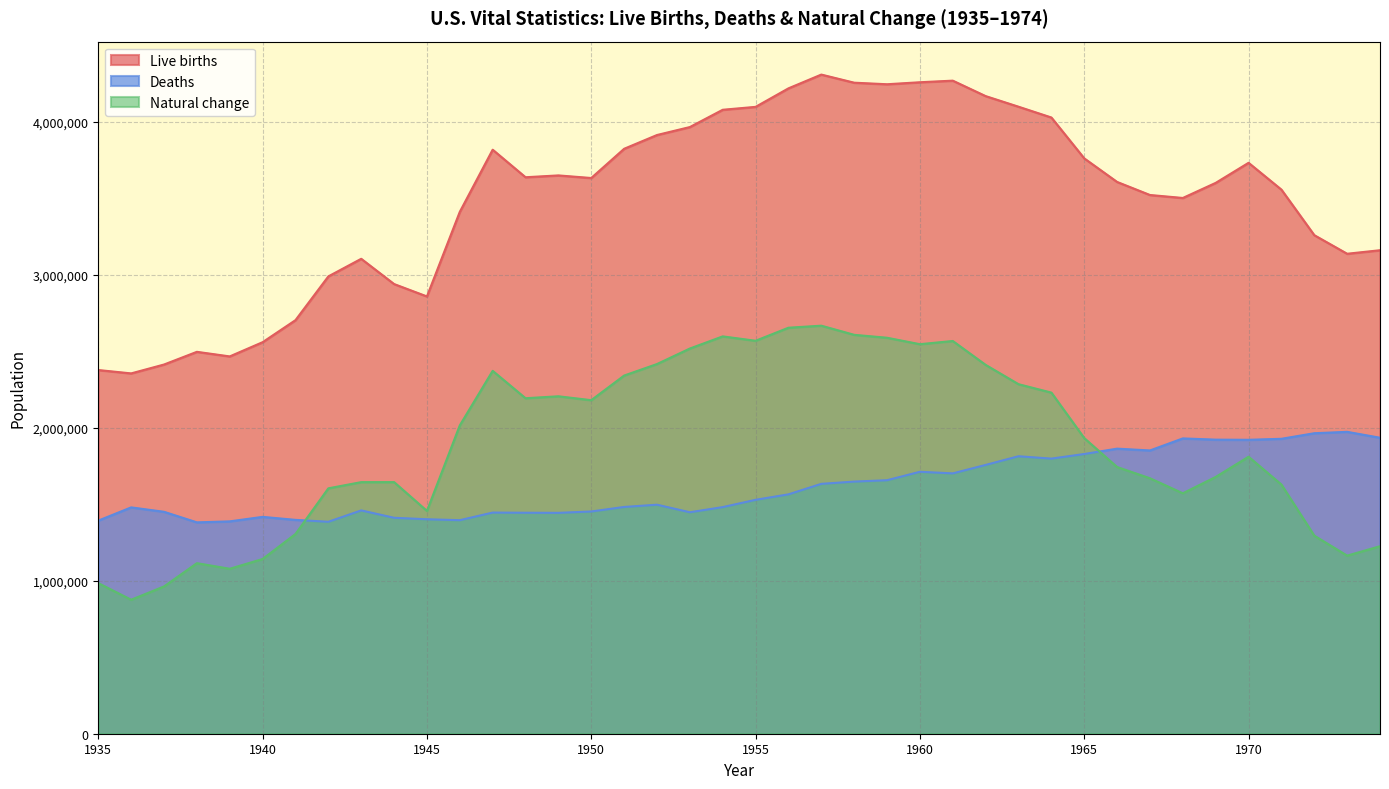

What is the value of the Deaths point at the 33rd from the left?

1851323